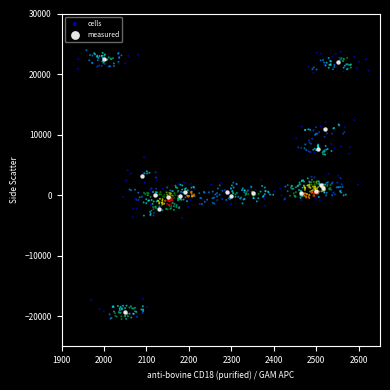

Which series has the largest Y range (max minus min)?

cells